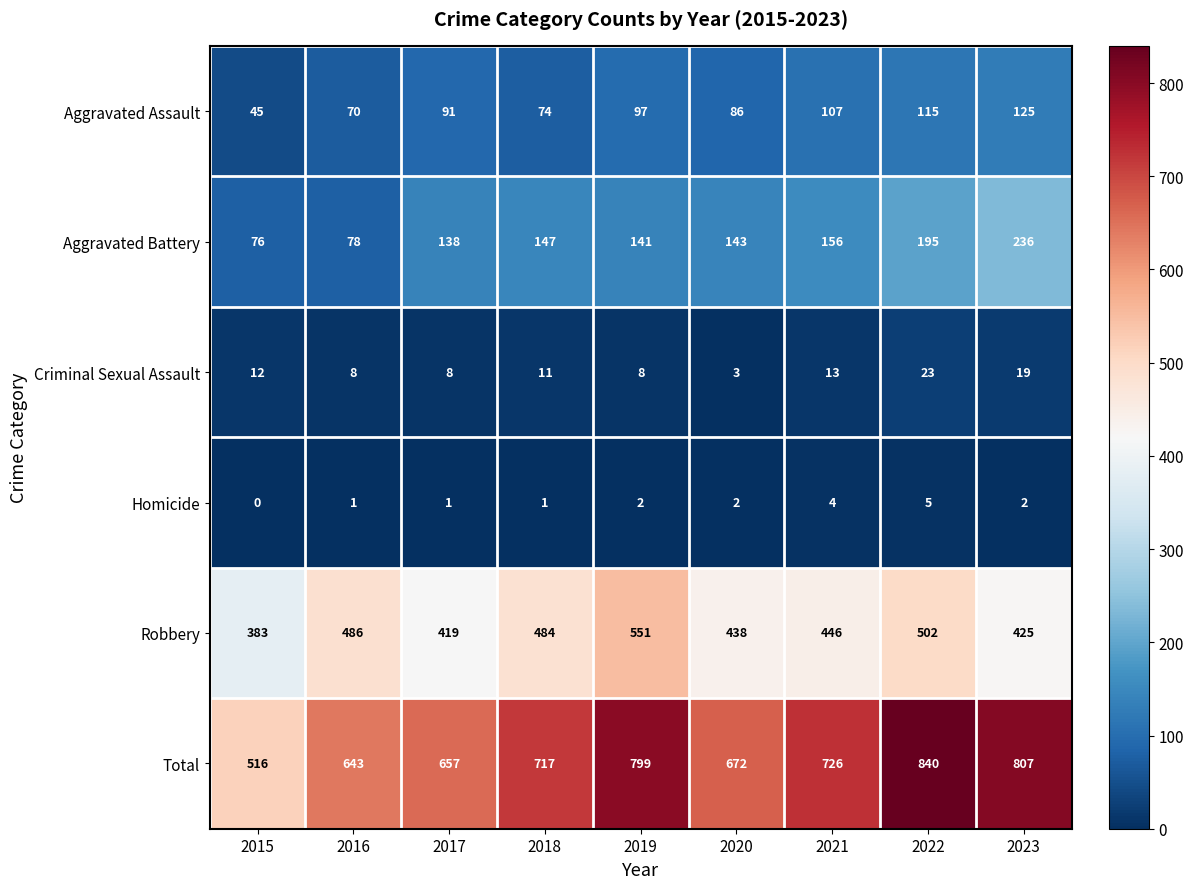

Which label corresponds to the smallest value in the chart?

2015